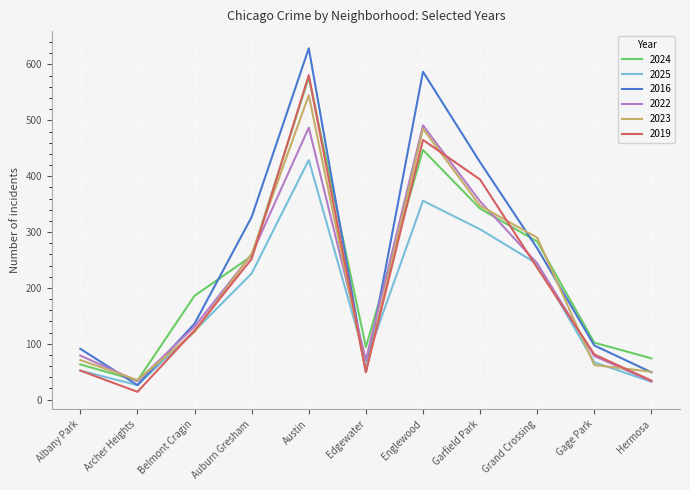

What is the approximate value of 2019 at Grand Crossing?

236